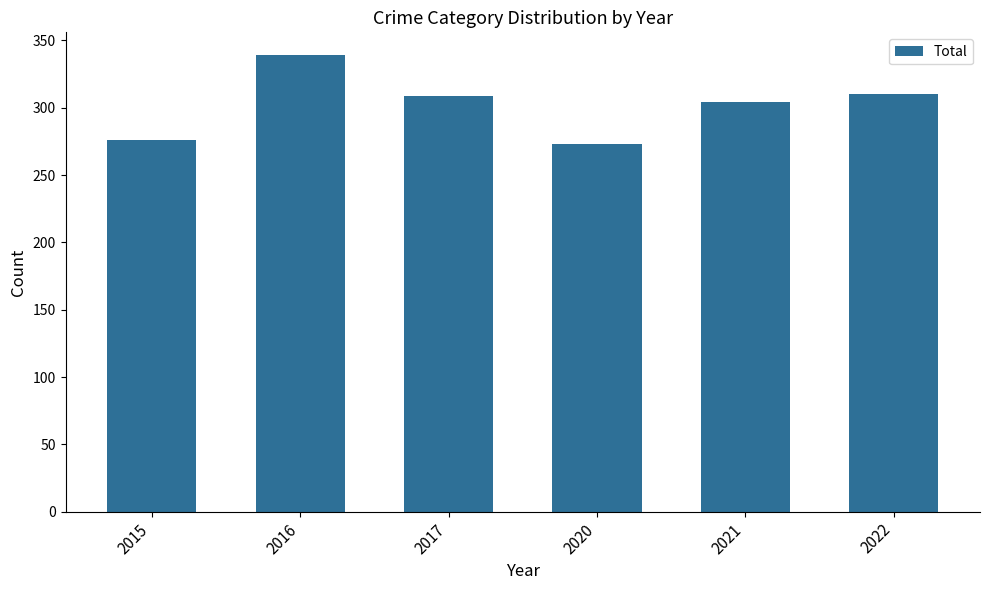

How many bars are there in total?

6